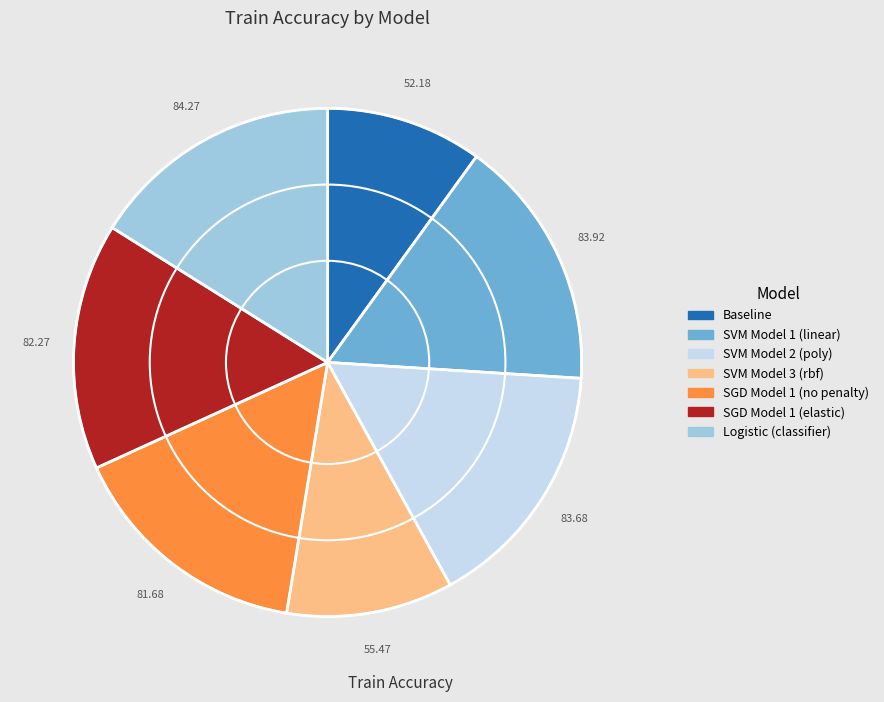

What is the ratio of the value at SVM Model 3 (rbf) to the value at SGD Model 1 (no penalty)?

0.7